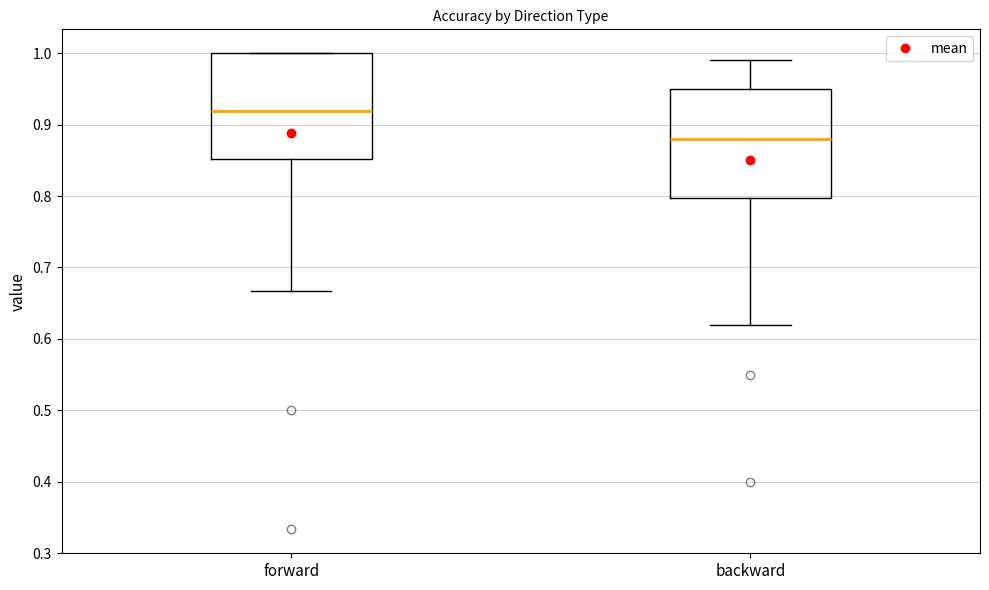

Reading left to right, read every box against the y-axis: the position of its median line, the range the box covers, and the ends of its whiskers. The values are not printed on the chart, so give them approximately, as read against the axis.

forward: median 0.92, box 0.85 to 1.00, whiskers 0.67 to 1.00
backward: median 0.88, box 0.80 to 0.95, whiskers 0.62 to 0.99